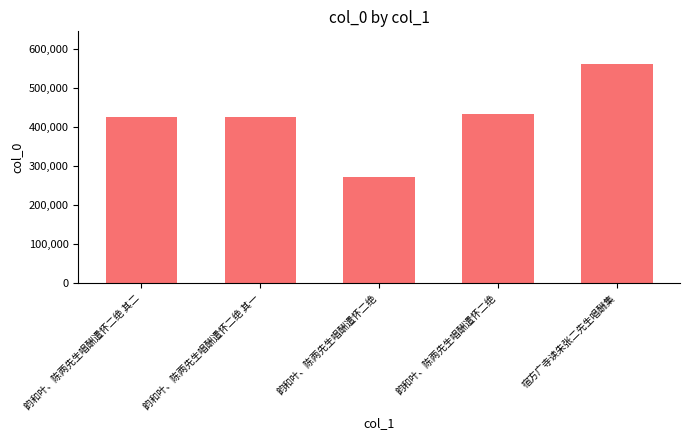

Rank the categories by value from highest to lowest.

宿方广寺读朱张二先生唱酬集, 韵和叶、陈两先生唱酬遣怀二绝, 韵和叶、陈两先生唱酬遣怀二绝 其二, 韵和叶、陈两先生唱酬遣怀二绝 其一, 韵和叶、陈两先生唱酬遣怀二绝